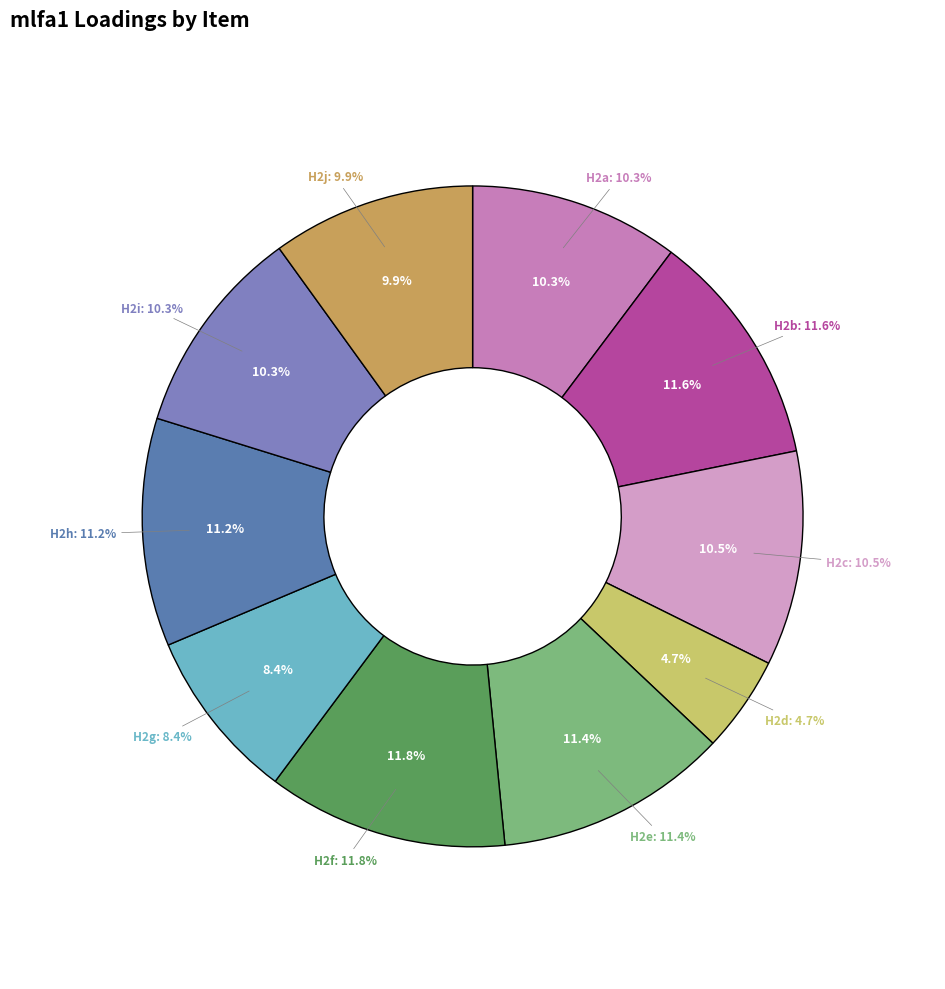

Count the number of slices in the pie.

10